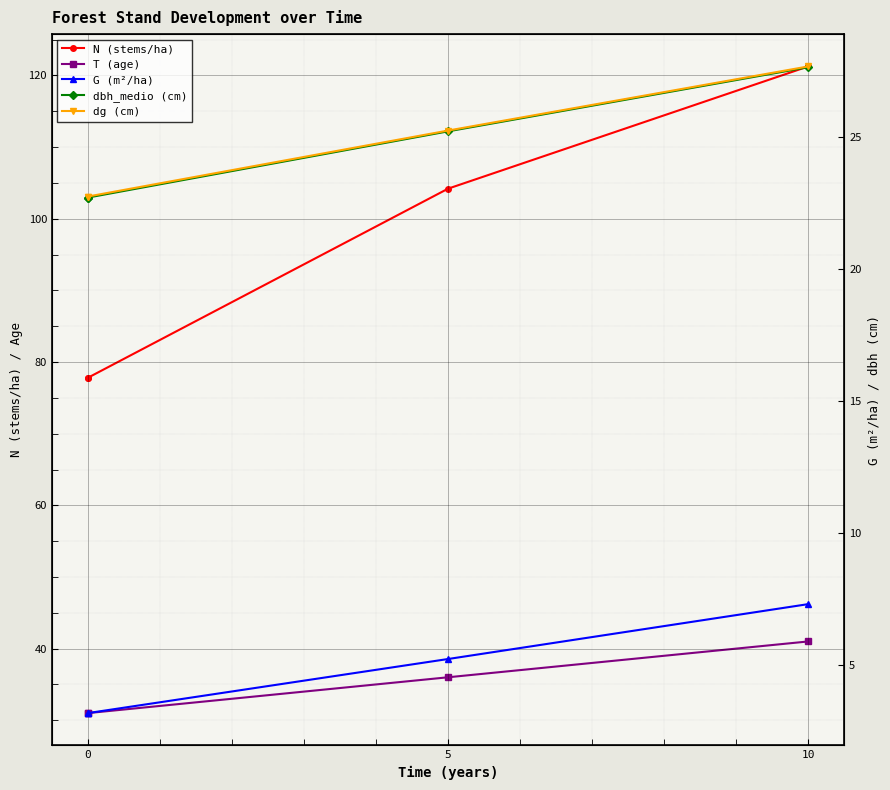

Which series has the widest spread of values?

N (stems/ha)